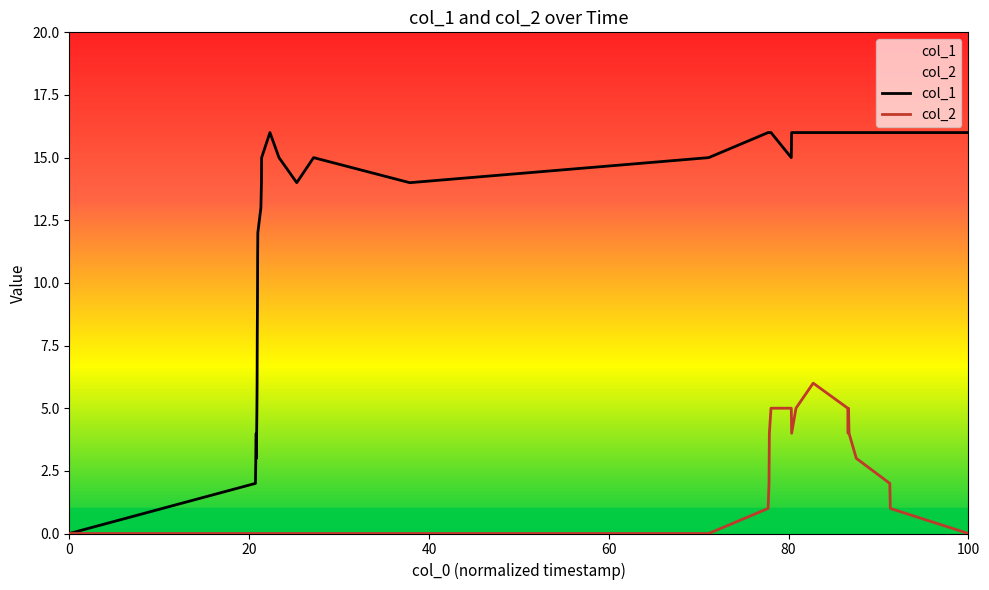

How many positive values does the col_1 series have?

34